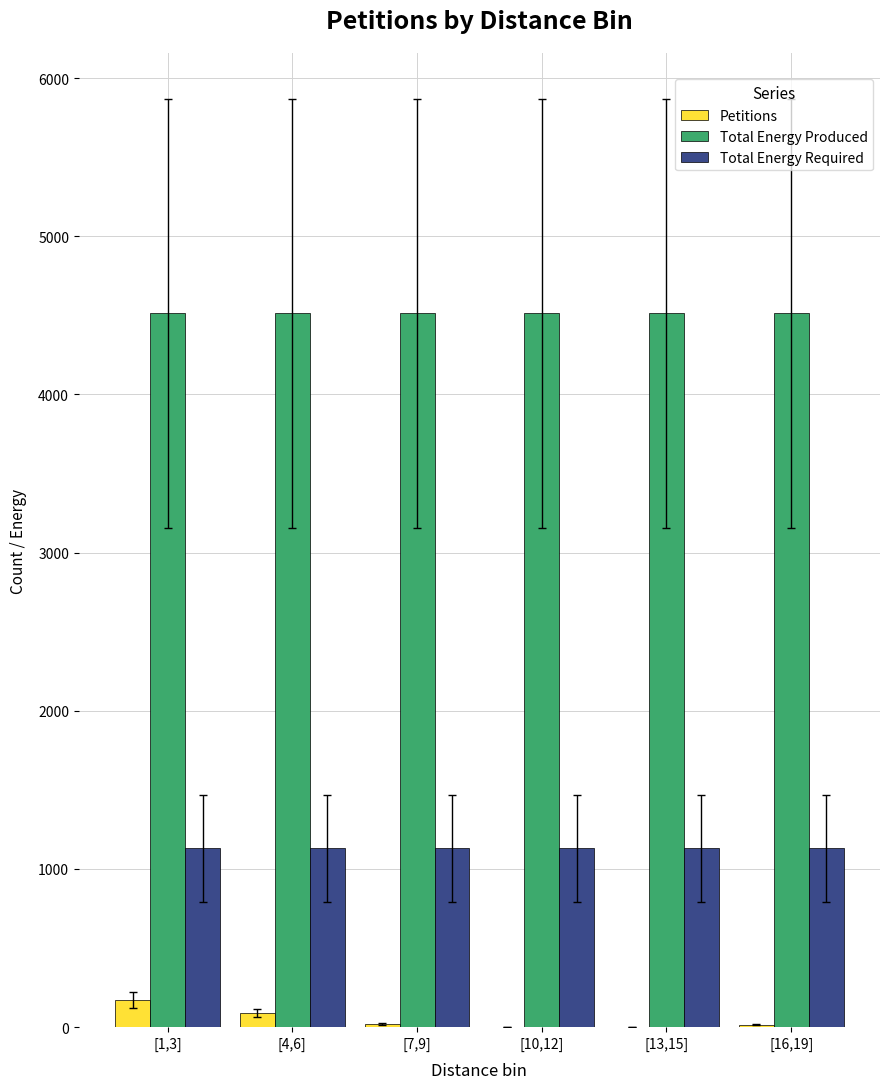

What is the maximum value for Petitions?

172